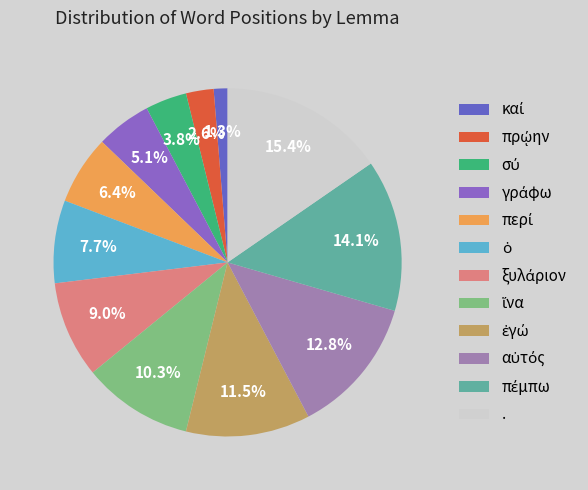

Which category has the biggest portion of the pie?

.